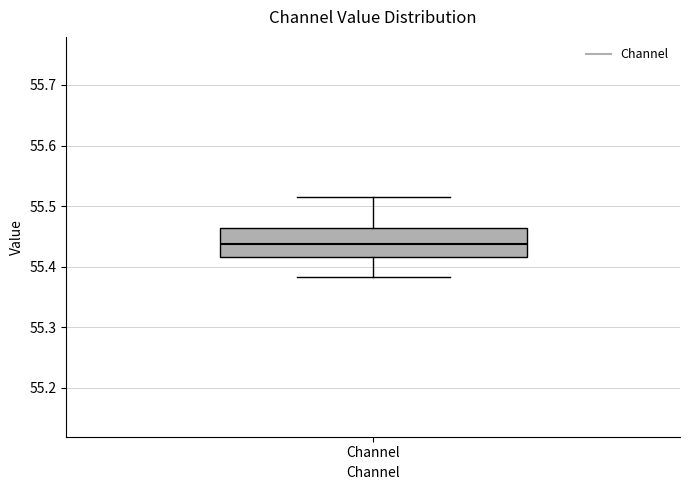

Where is the lower edge of the box for Channel on the y-axis? The values are not printed on the chart, so give them approximately, as read against the axis.

55.42